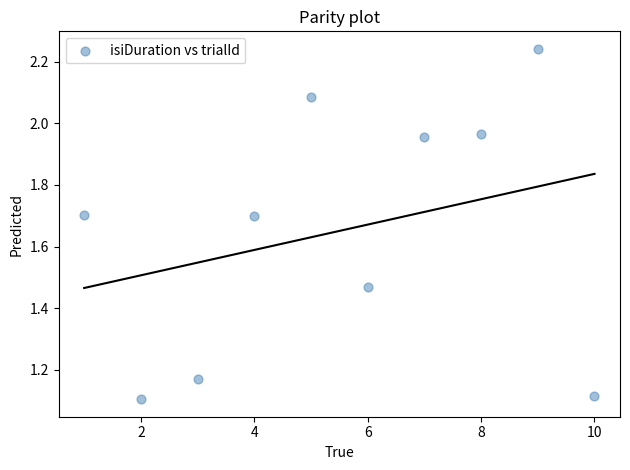

What is the average X value?

5.5